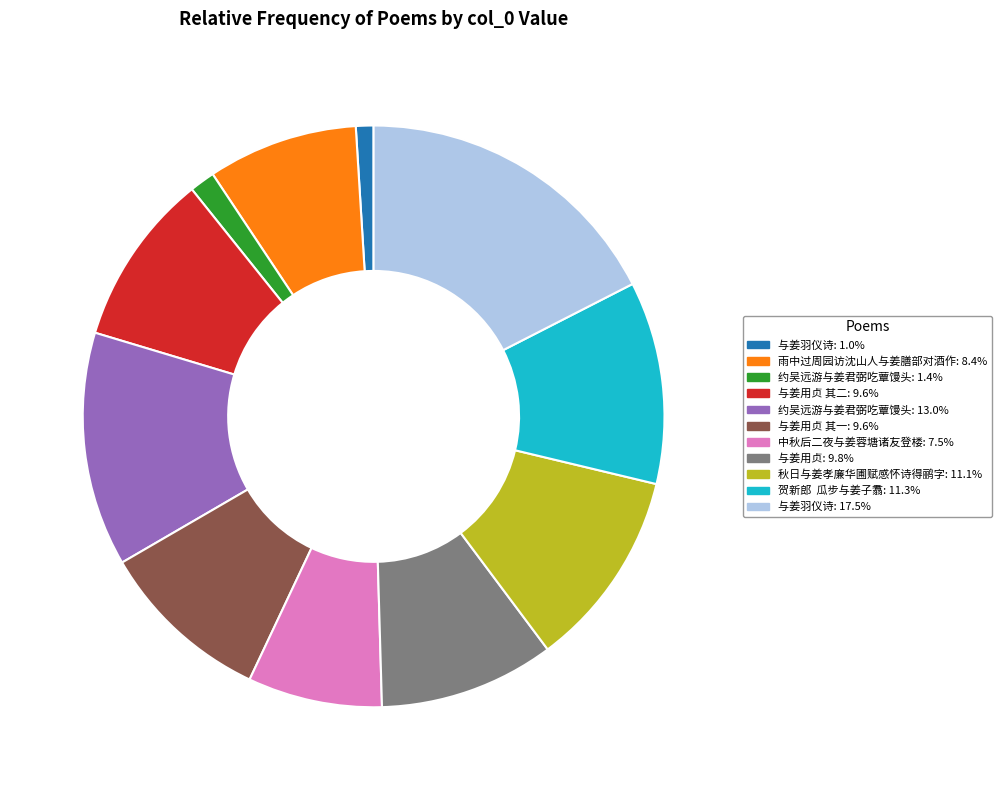

Is there any slice that represents more than half of the pie?

No